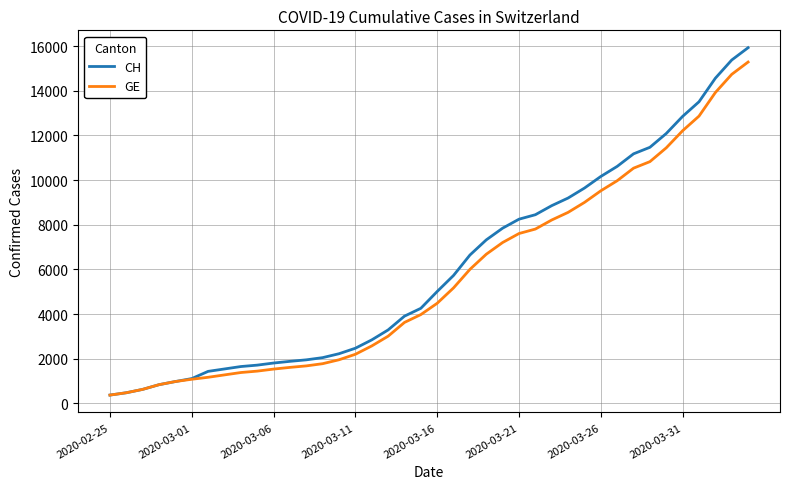

Which series has the largest range (max minus min)?

CH